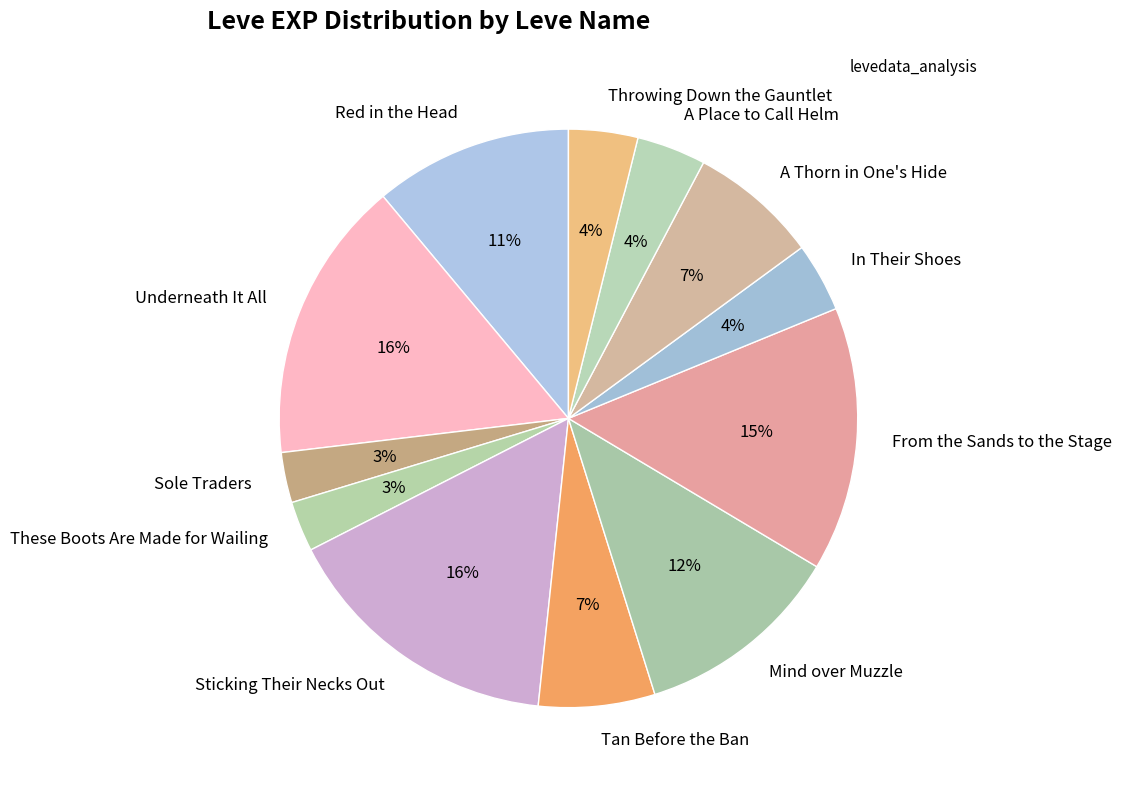

Does any single category account for the majority?

No